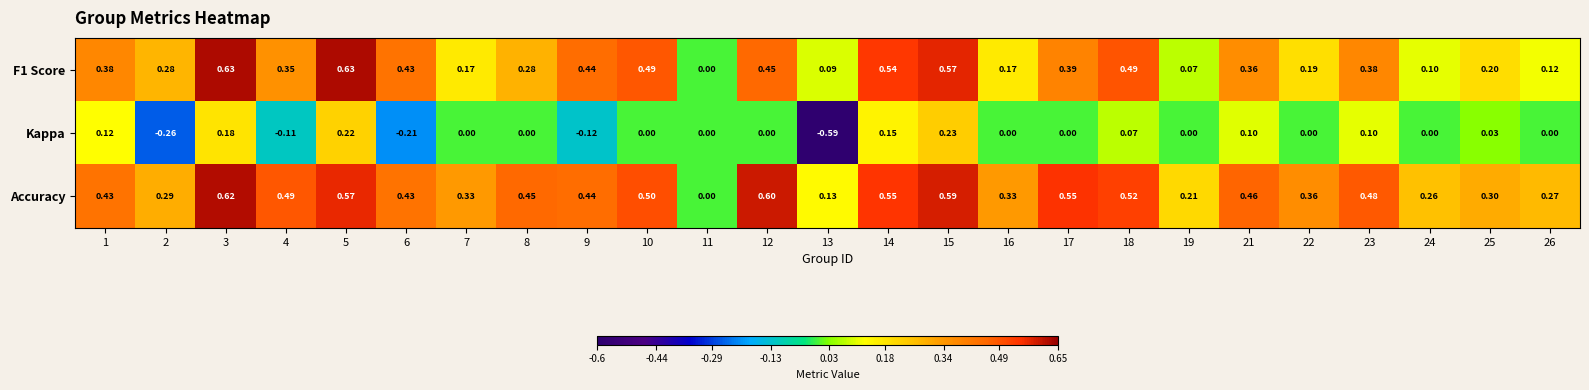

Which series has the widest spread of values?

Kappa